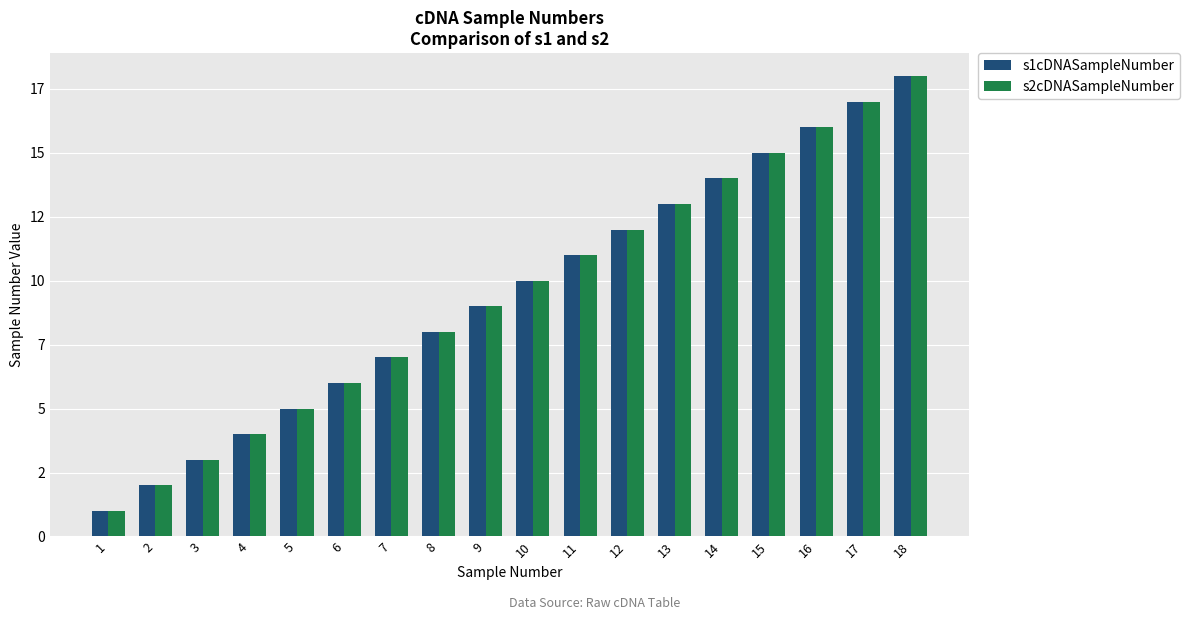

Reading right to left, extract all data points from this chart.

s1cDNASampleNumber: 18	17	16	15	14	13	12	11	10	9	8	7	6	5	4	3	2	1
s2cDNASampleNumber: 18	17	16	15	14	13	12	11	10	9	8	7	6	5	4	3	2	1